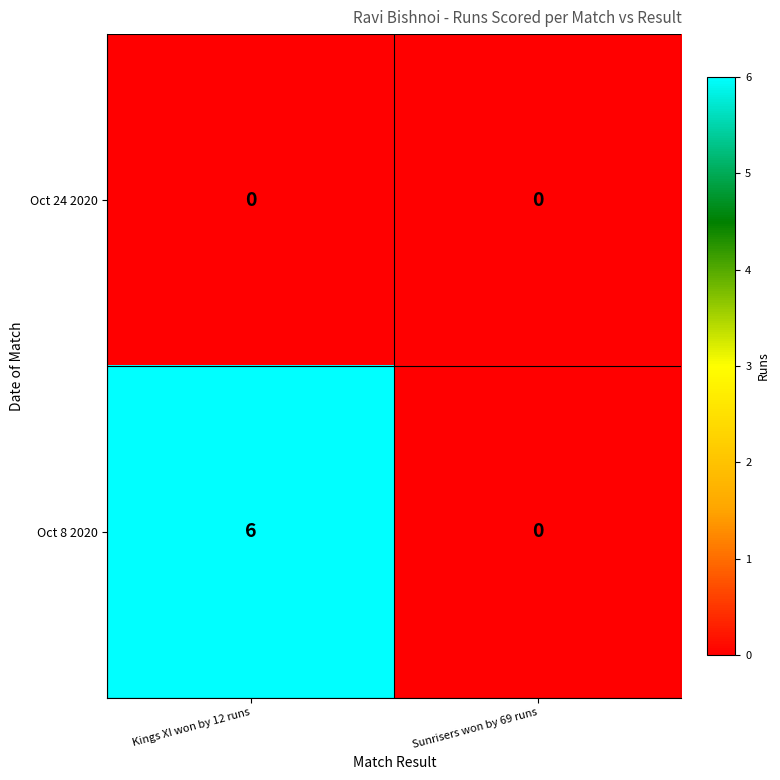

At how many categories does at least one series exceed 5?

1